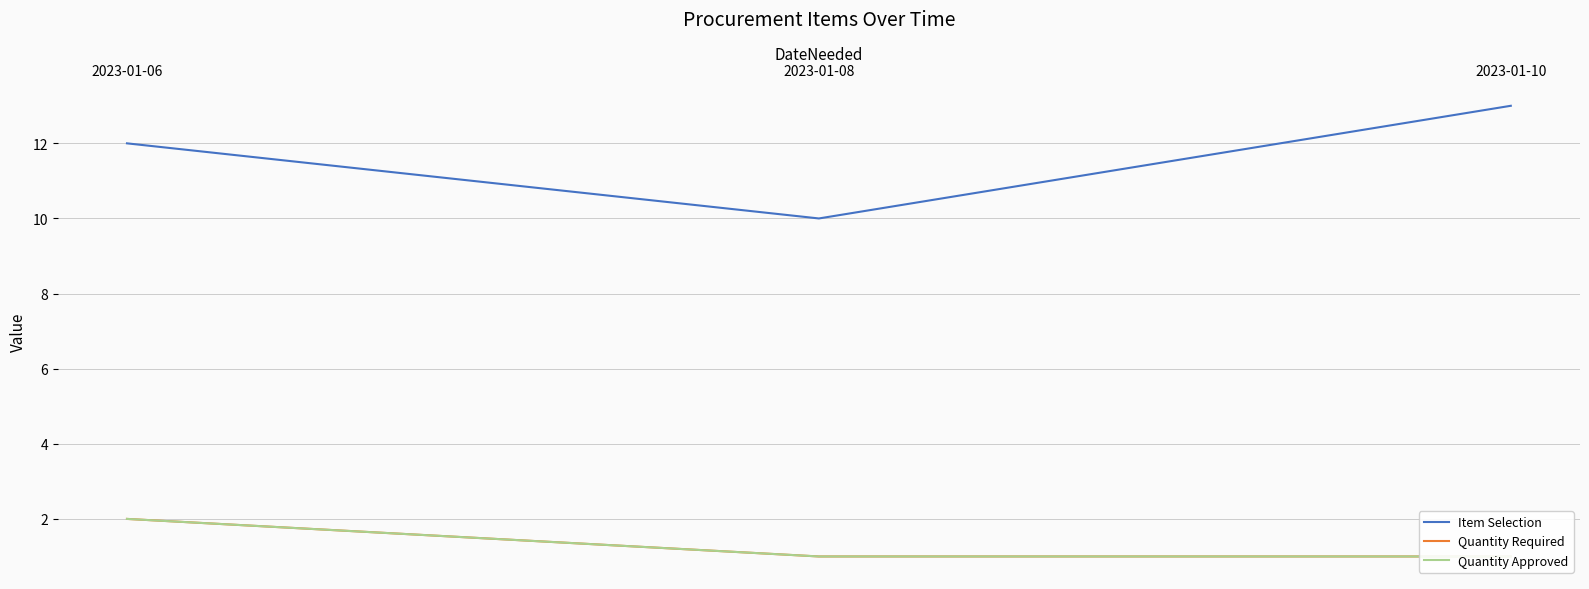

Is it true that Quantity Required equals 2 at 2023-01-06?

True